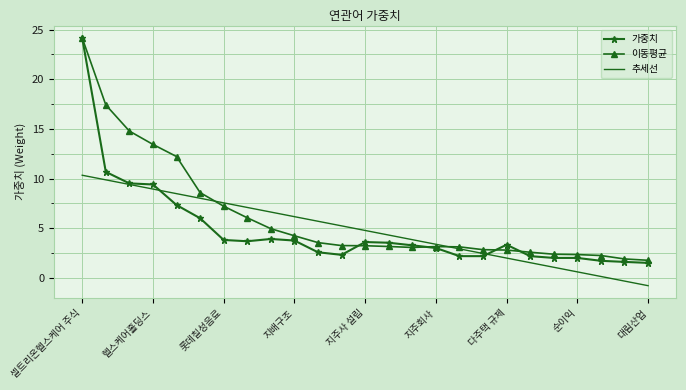

Which series has the largest total across all categories?

이동평균